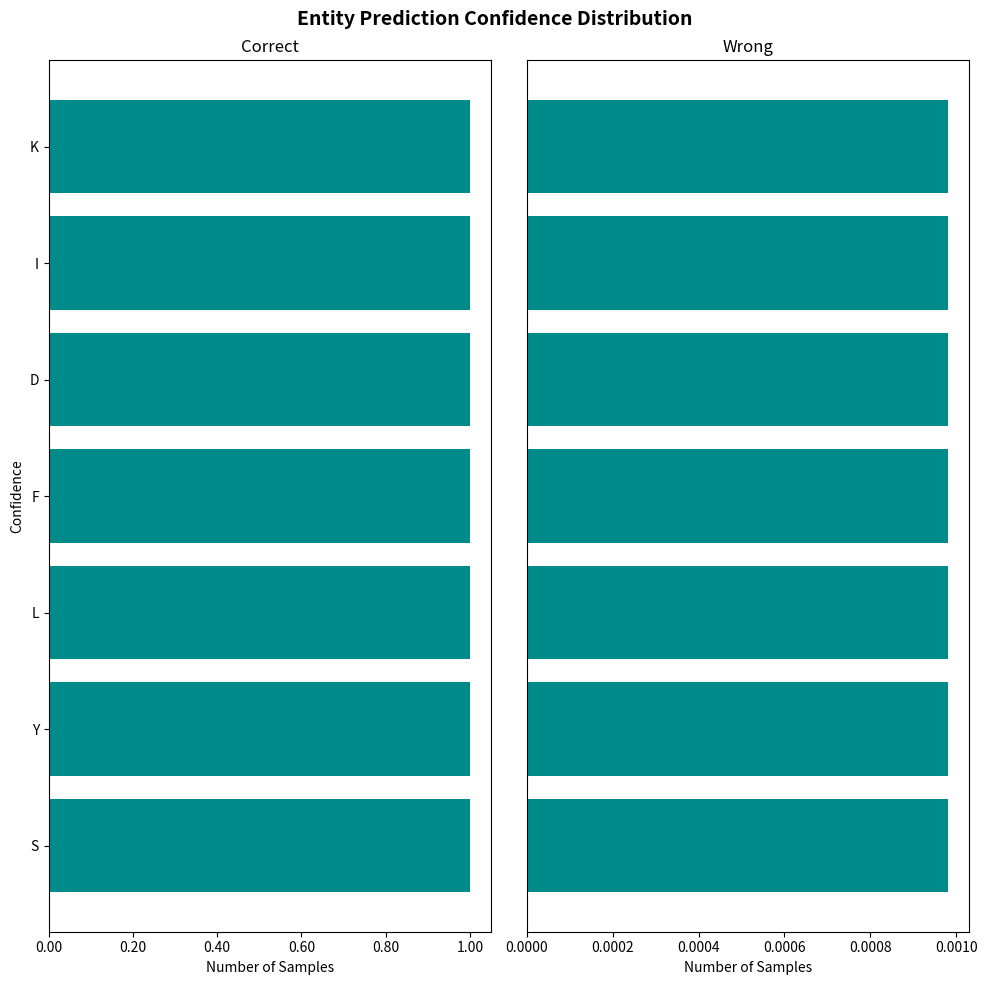

What is the total value across all series at S?

1.0